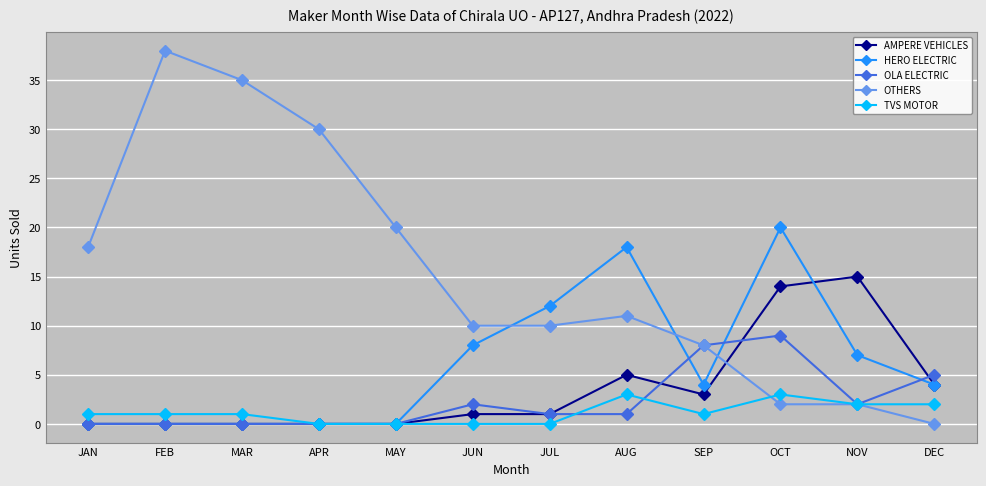

The value of OLA ELECTRIC at JAN is 3. True or false?

False